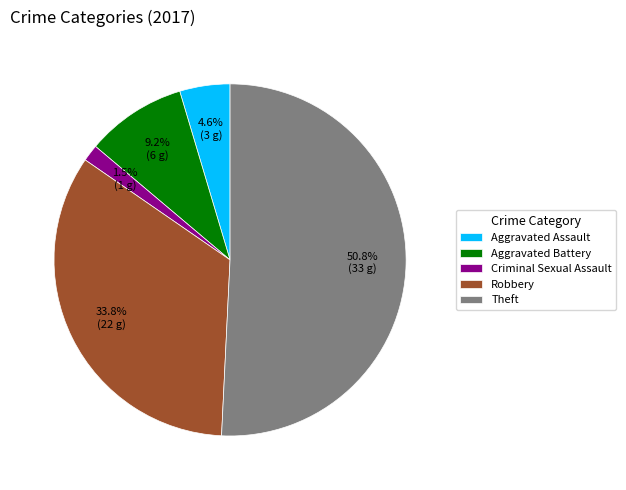

Which category has the biggest portion of the pie?

Theft